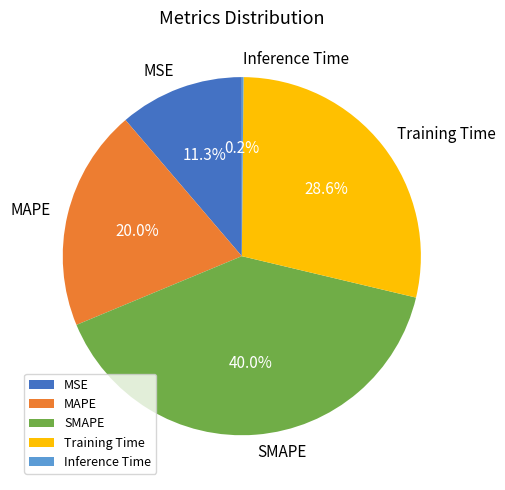

Is the sum of Training Time and MSE greater than half?

No